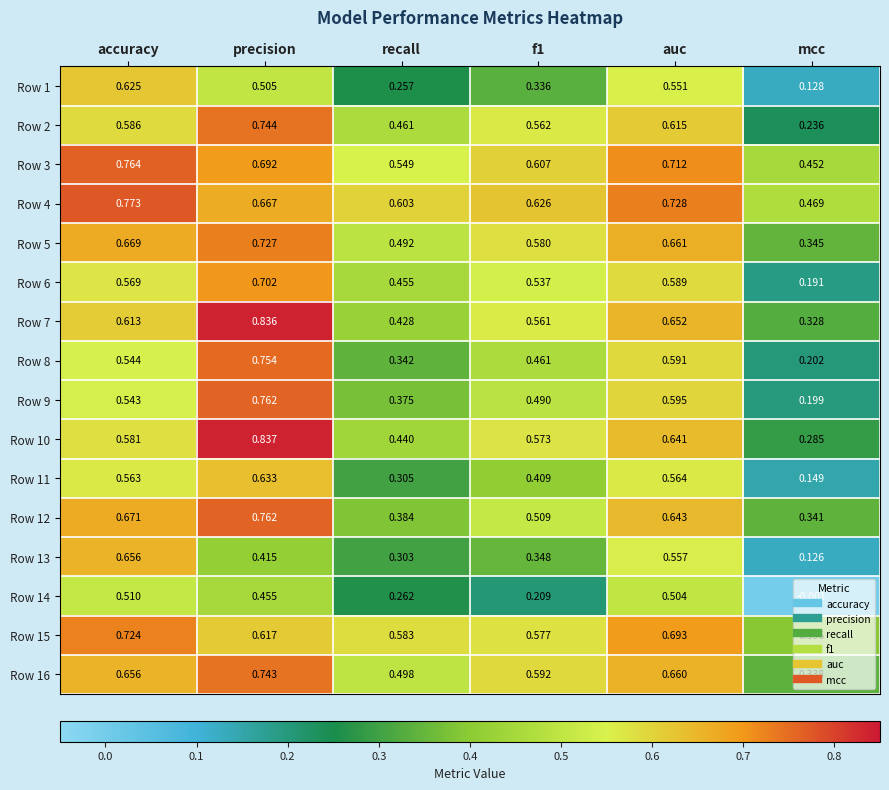

Is the value of Row 8 at mcc greater than the value of Row 9 at recall?

No